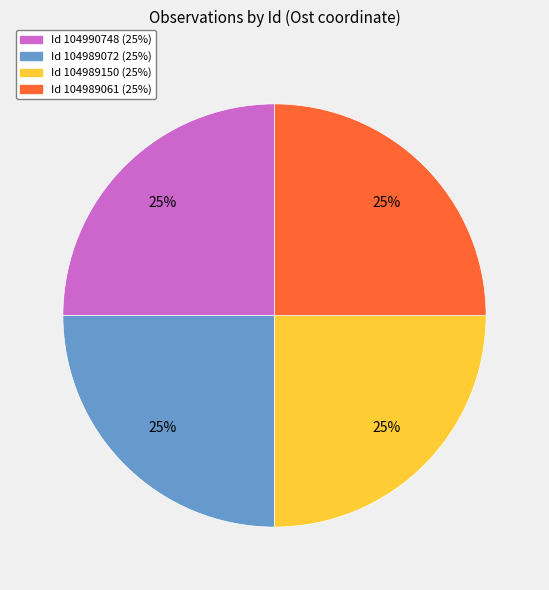

Is there any slice that represents more than half of the pie?

No